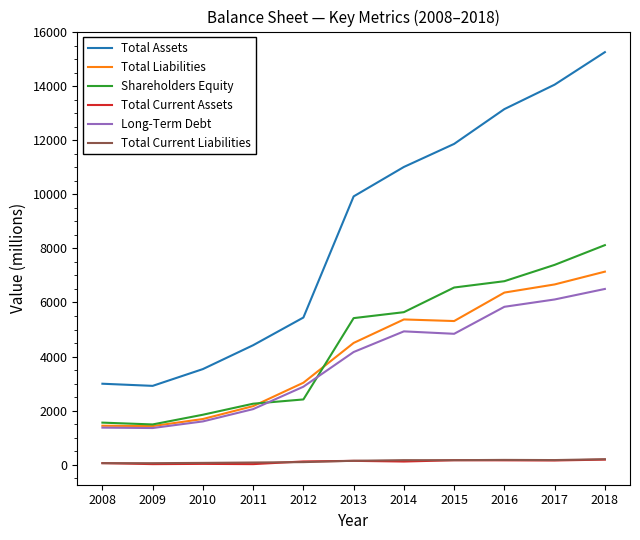

The Long-Term Debt series shows 1600 at 2010. True or false?

True